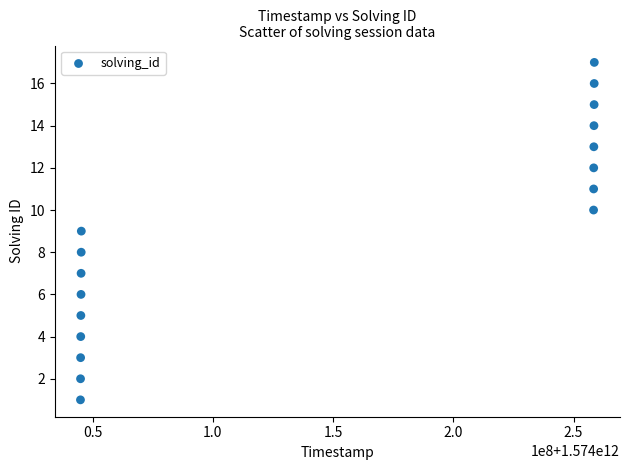

What is the range of X values (max minus min)?

213654127